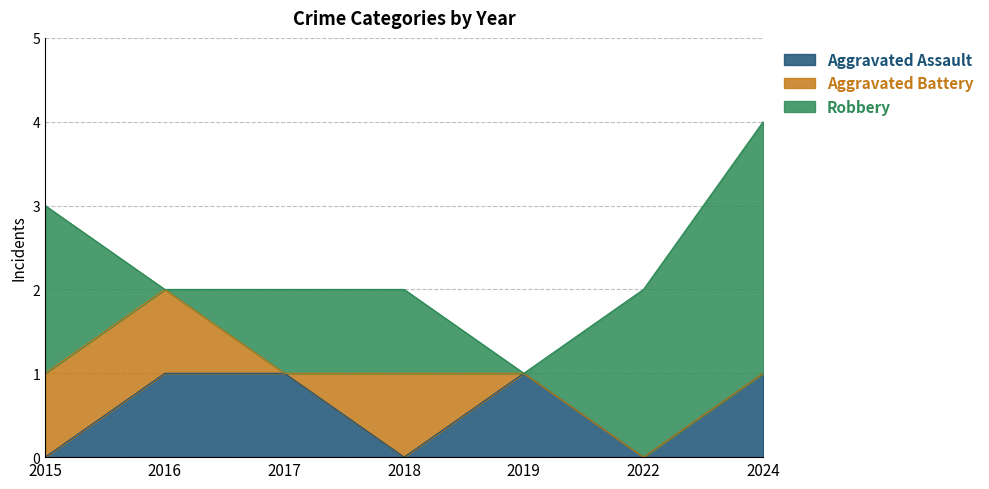

The Aggravated Battery series shows 1 at 2015. True or false?

True